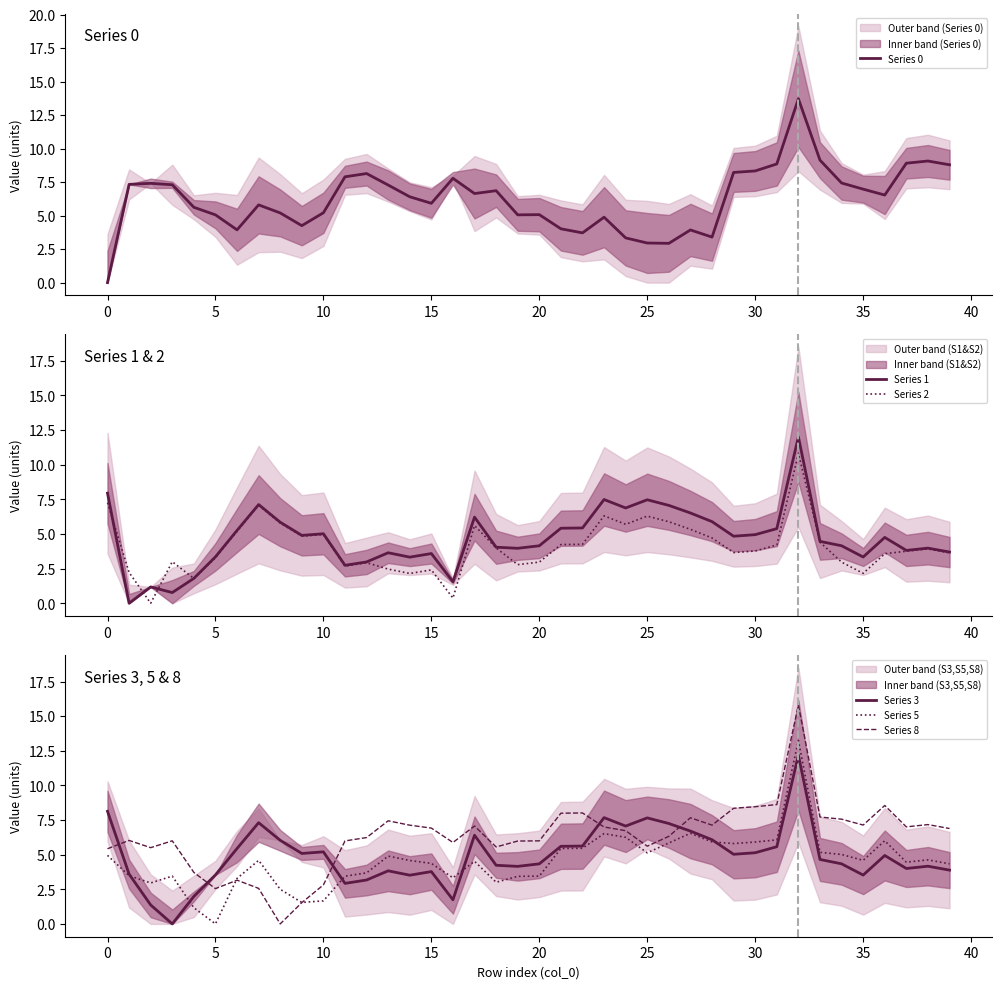

True or false: Series 3 and Series 8 intersect in this chart.

True